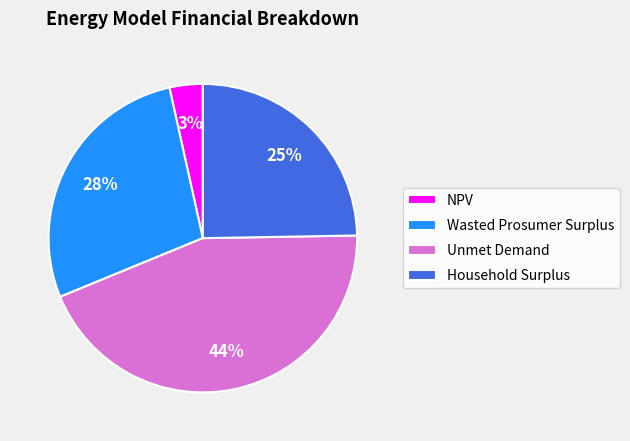

How many segments does this pie chart have?

4